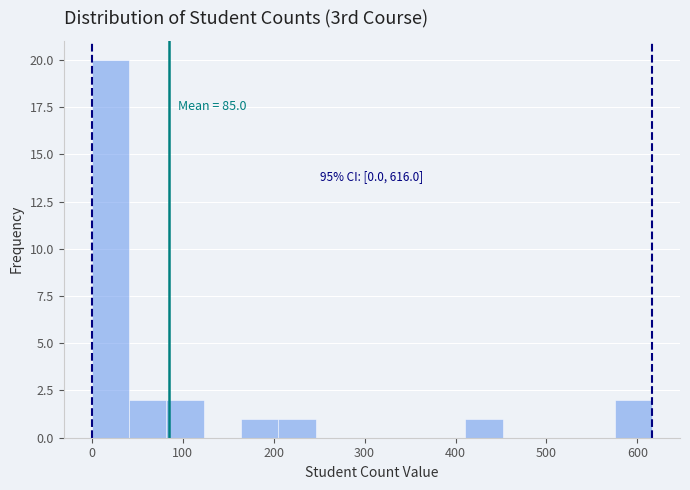

Which range on the x-axis has the tallest bar?

0 to 40